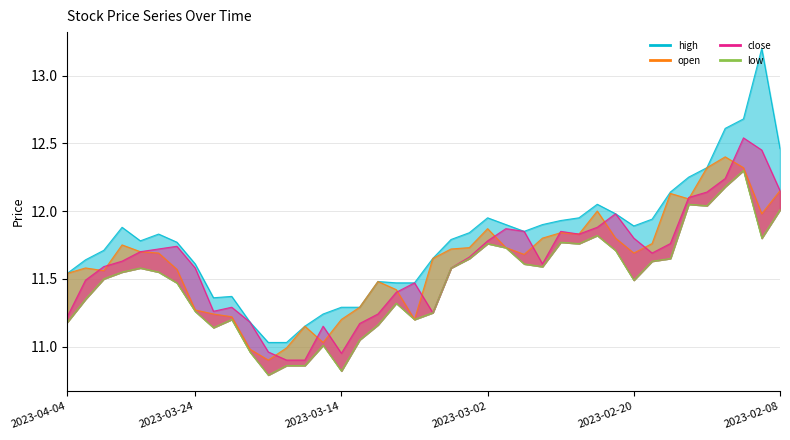

The value of high at 2023-03-09 is 11.5. True or false?

True